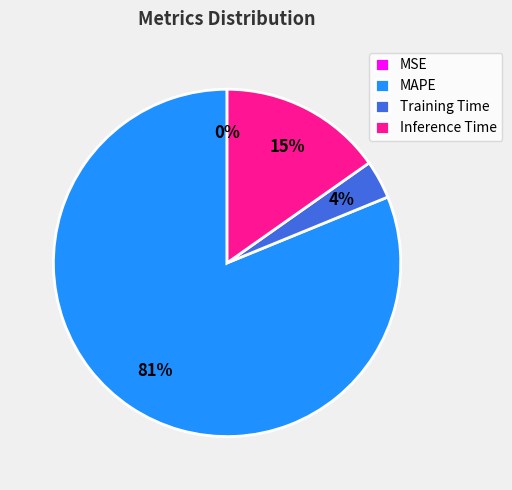

Which category accounts for the majority?

MAPE